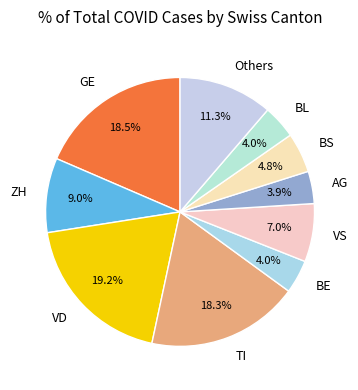

Is the sum of VD and GE greater than half?

No